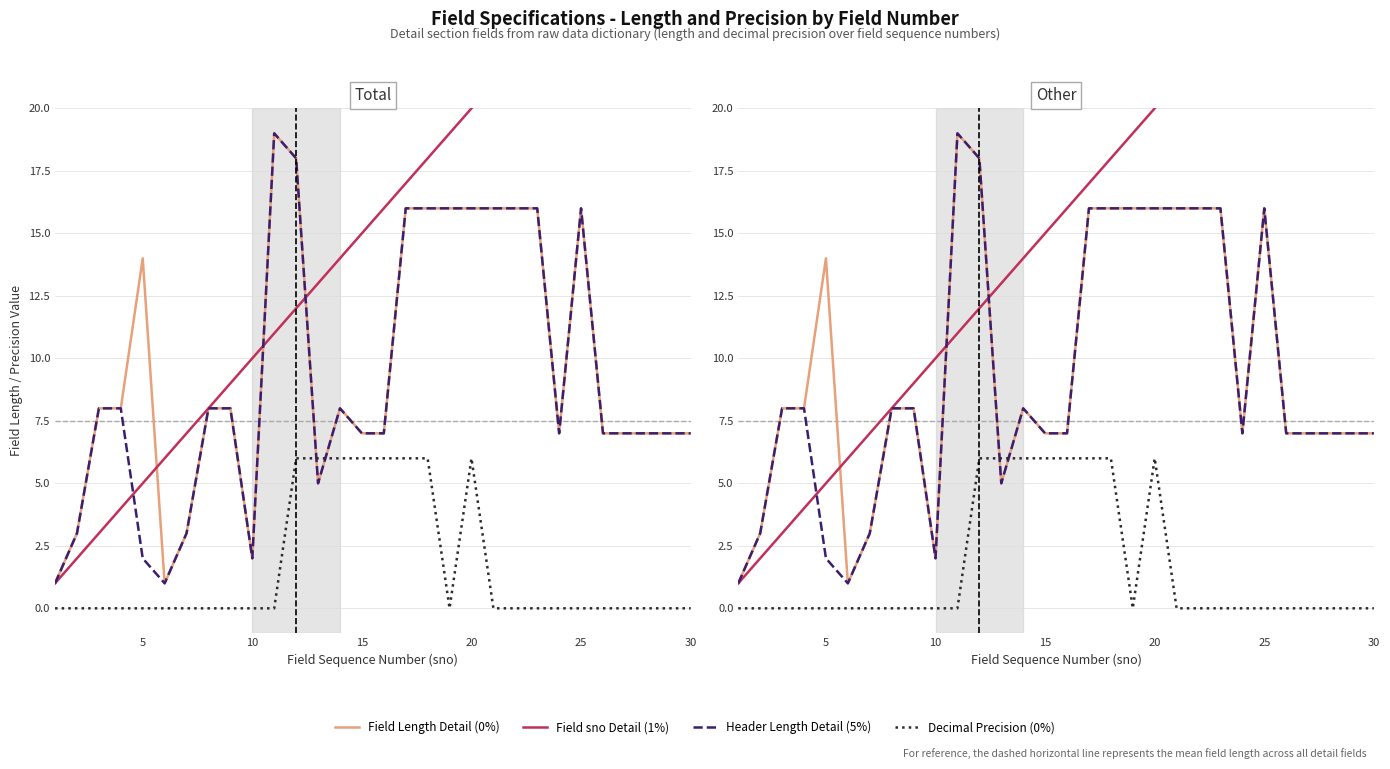

Count the number of categories in the chart.

30